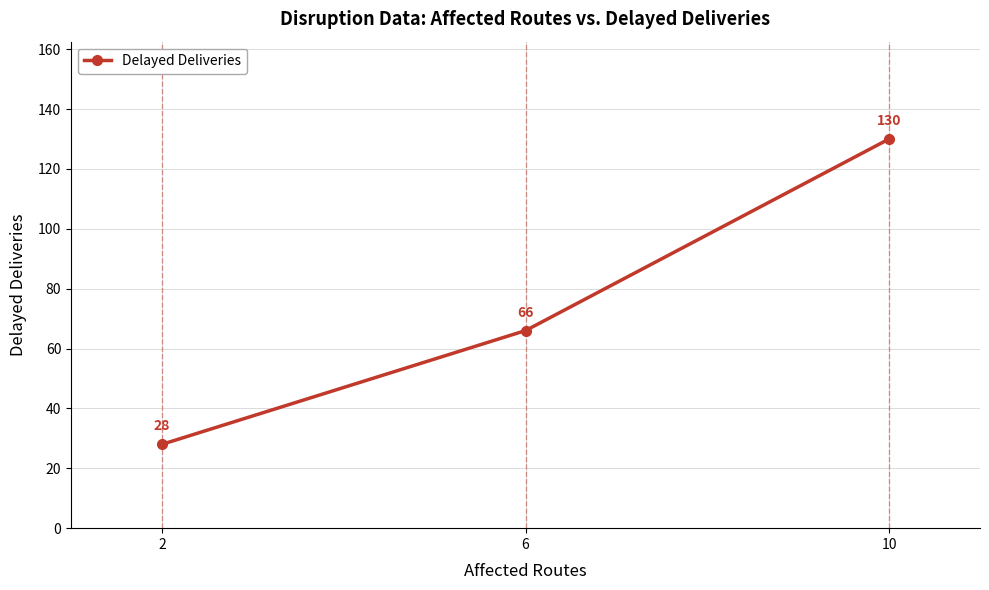

The value at 6 is 26. True or false?

False